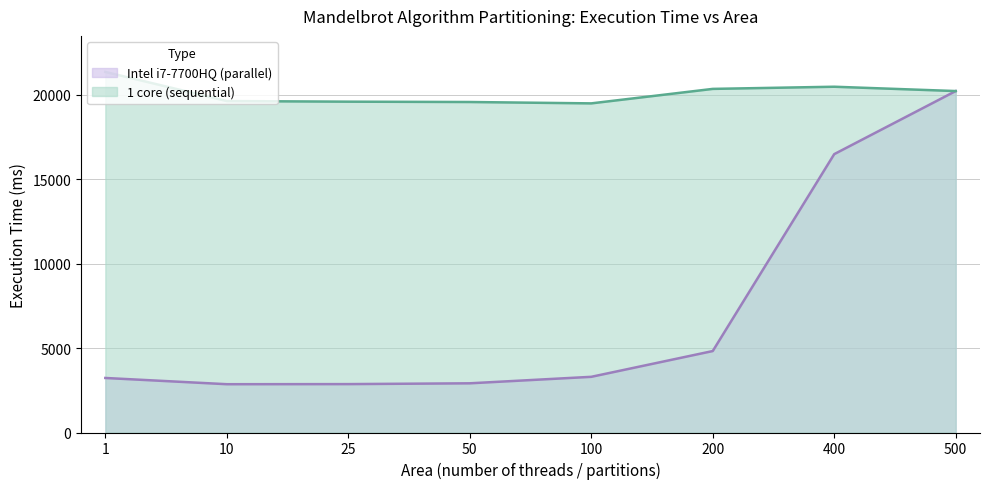

Does the chart have visible grid lines?

Yes